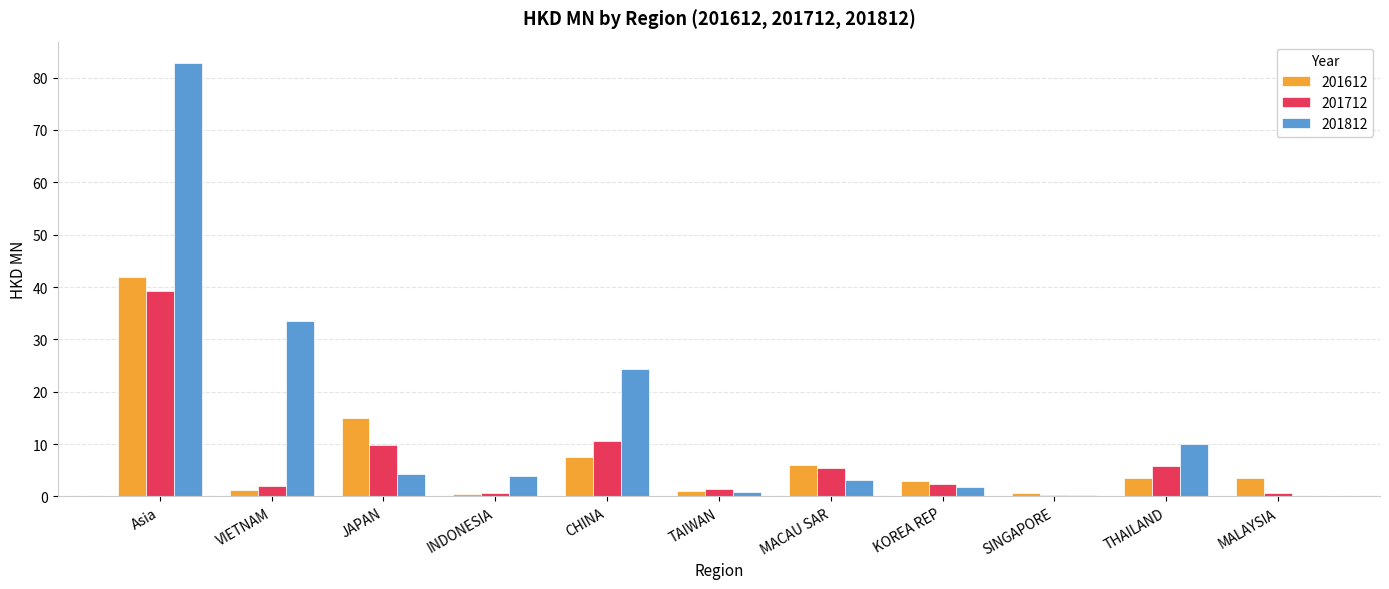

Are the bars grouped side by side (vs. stacked)?

Yes